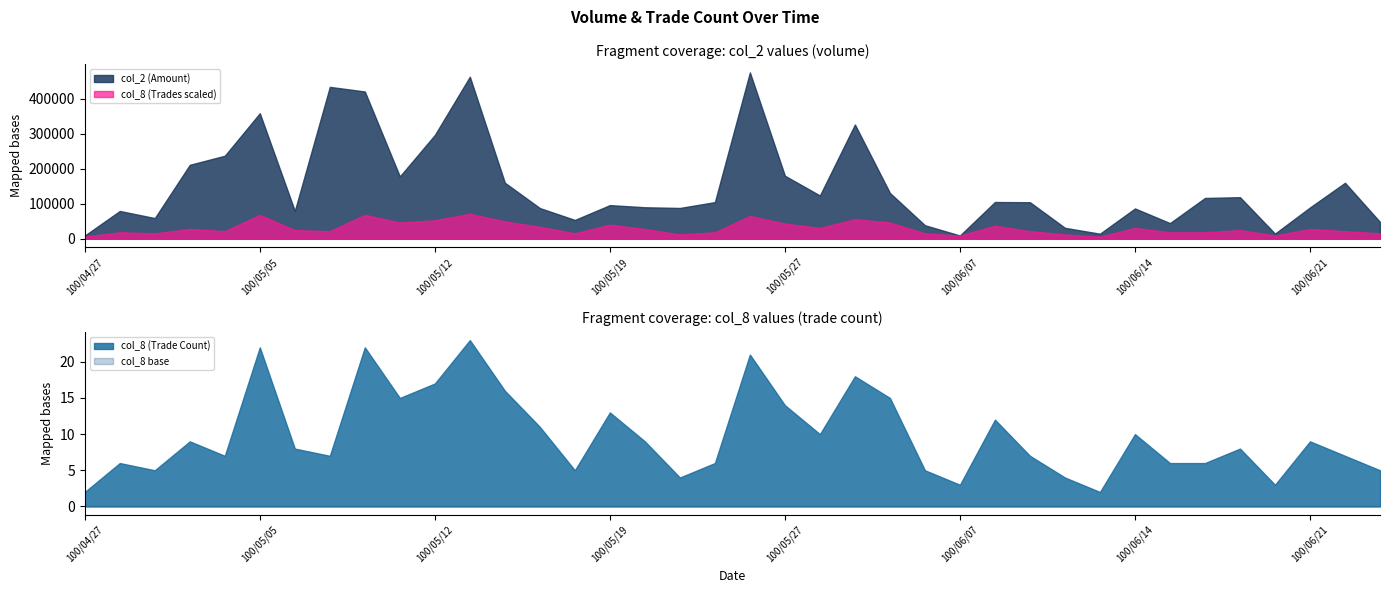

Which series has the largest total across all categories?

col_2